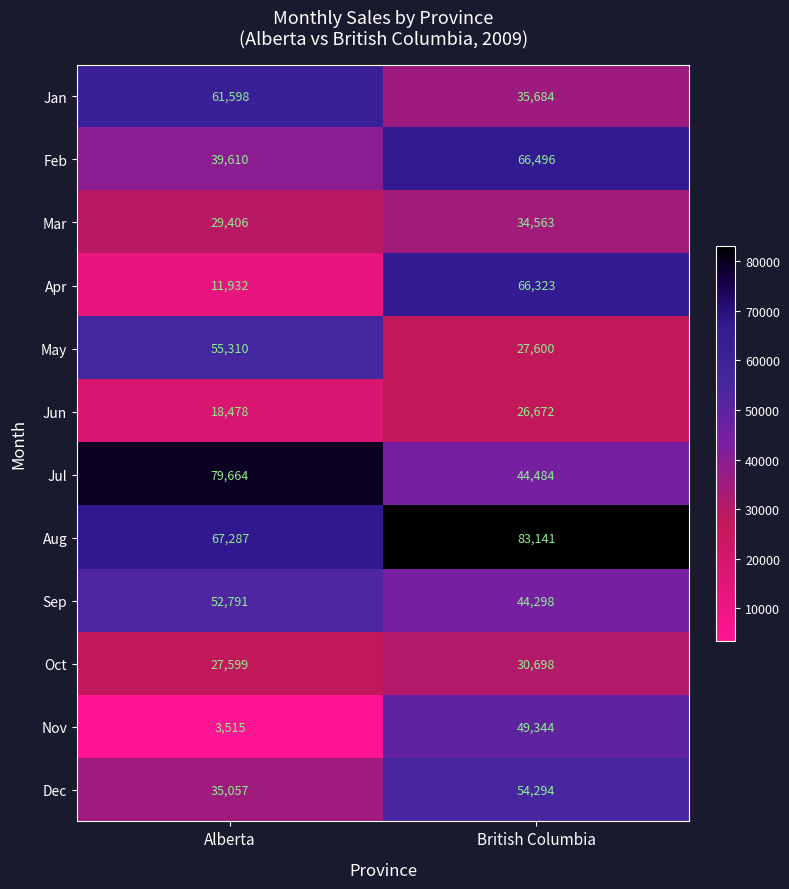

At Alberta, list the series in order from largest to smallest.

Jul, Aug, Jan, May, Sep, Feb, Dec, Mar, Oct, Jun, Apr, Nov